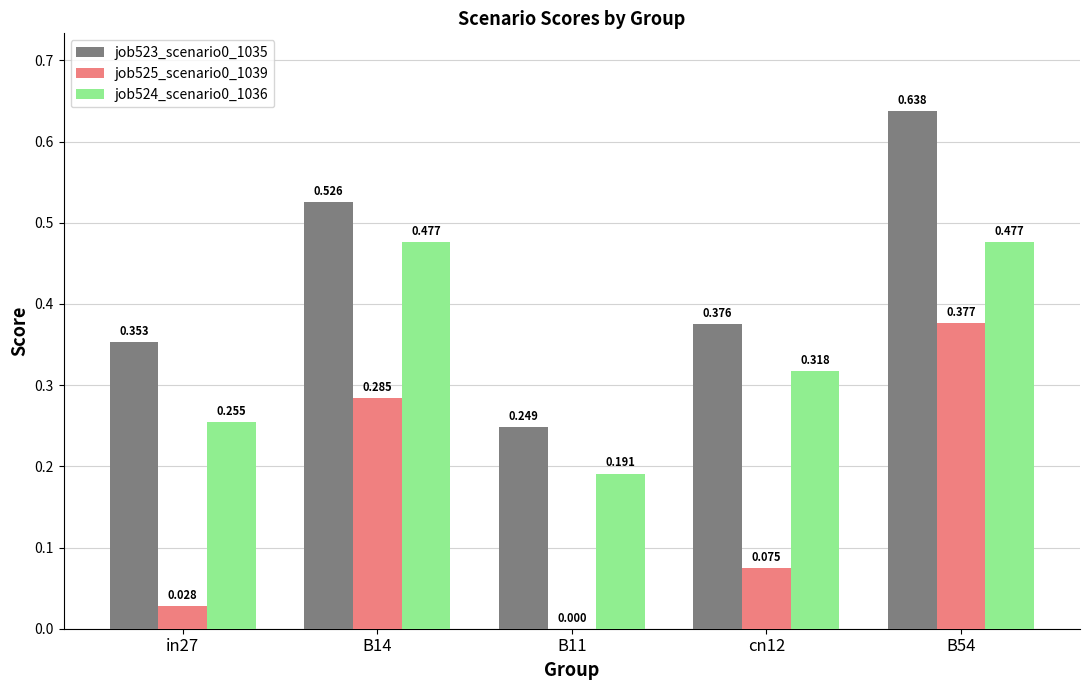

List the series in order of their overall mean, lowest first.

job525_scenario0_1039, job524_scenario0_1036, job523_scenario0_1035